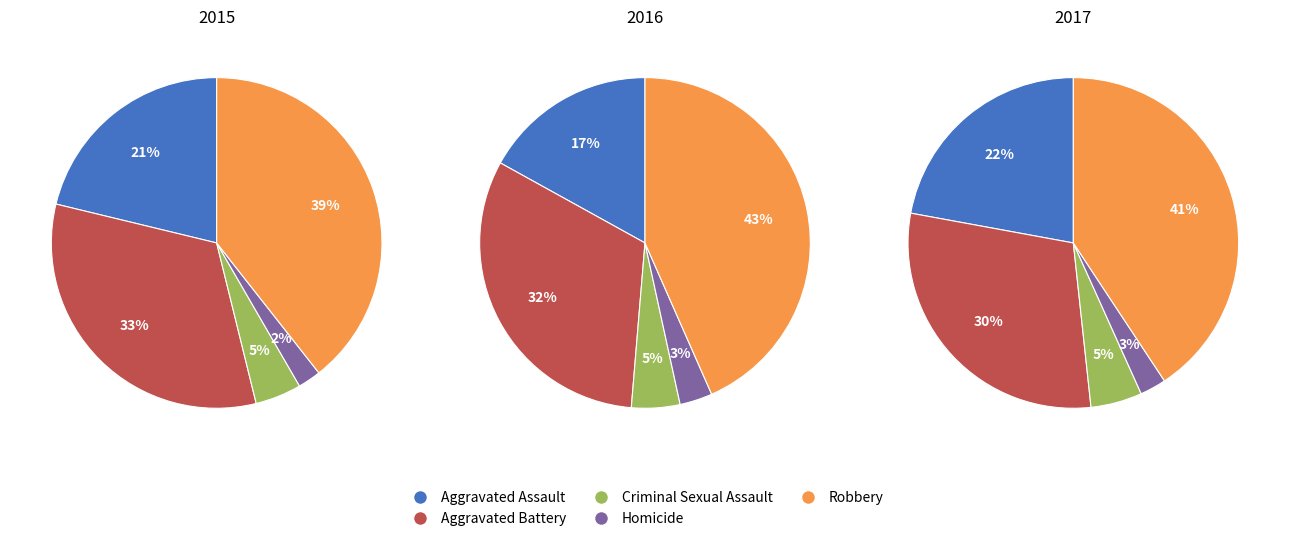

Count the number of slices in the pie.

5